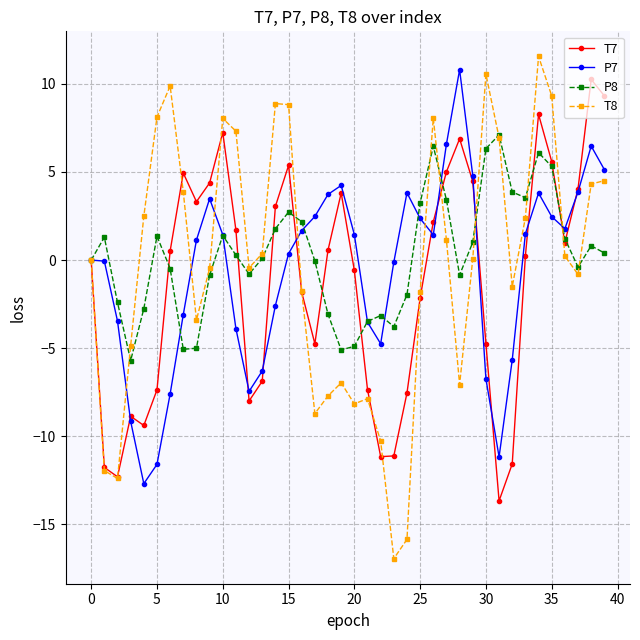

What is the average value of the T7 series?

-1.2